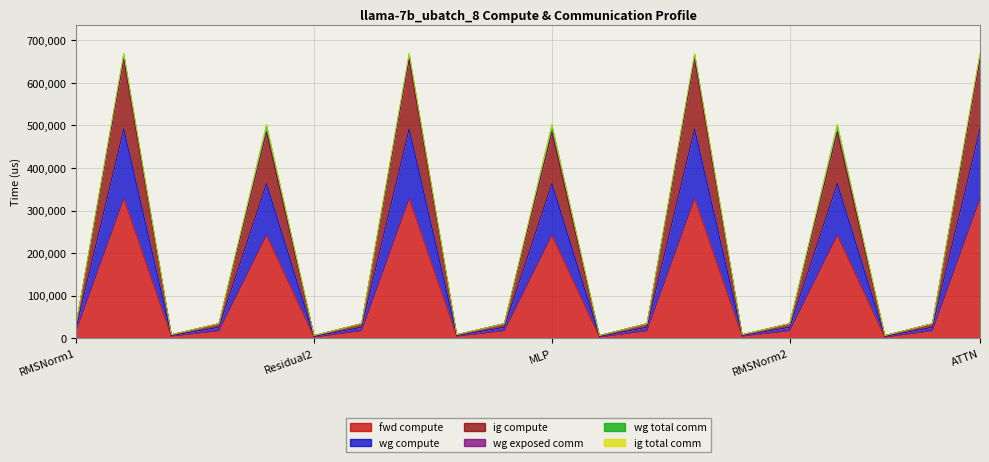

Is it true that fwd compute equals 399751.4 at MLP?

False